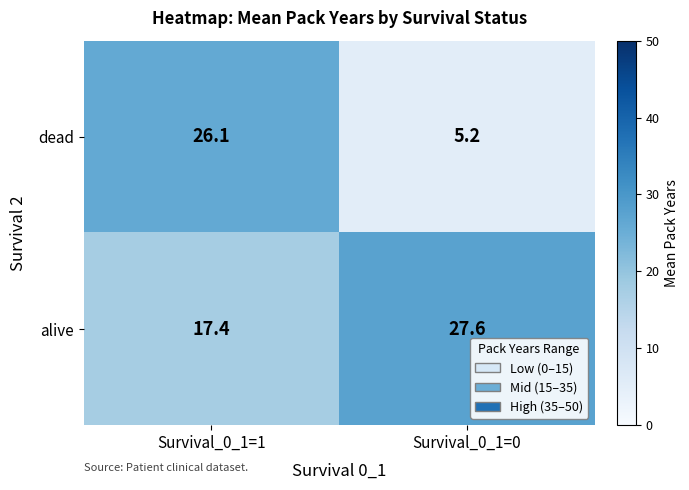

Rank the series by their maximum value, from highest to lowest.

alive, dead